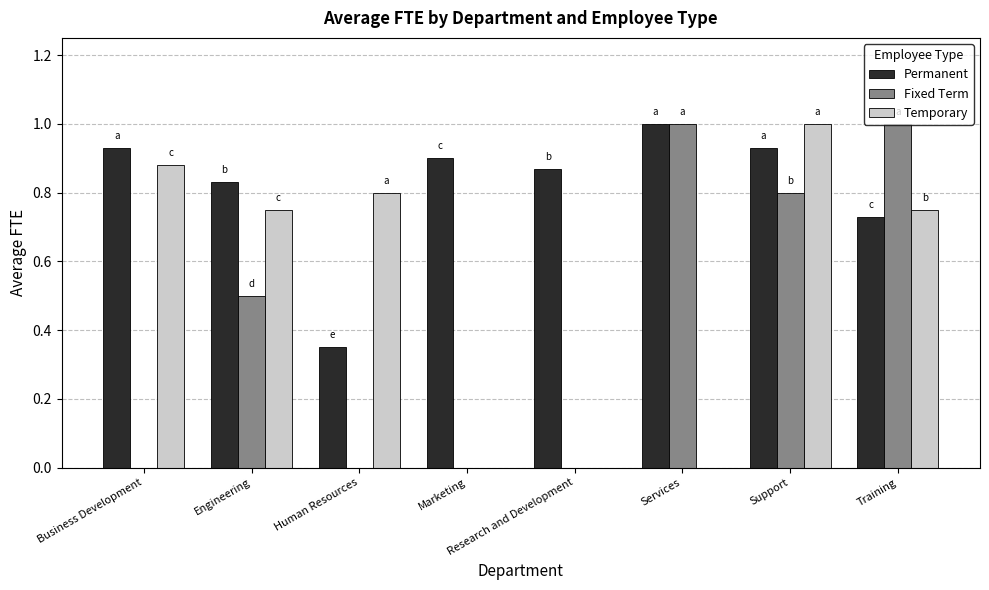

Are the bars grouped side by side (vs. stacked)?

Yes